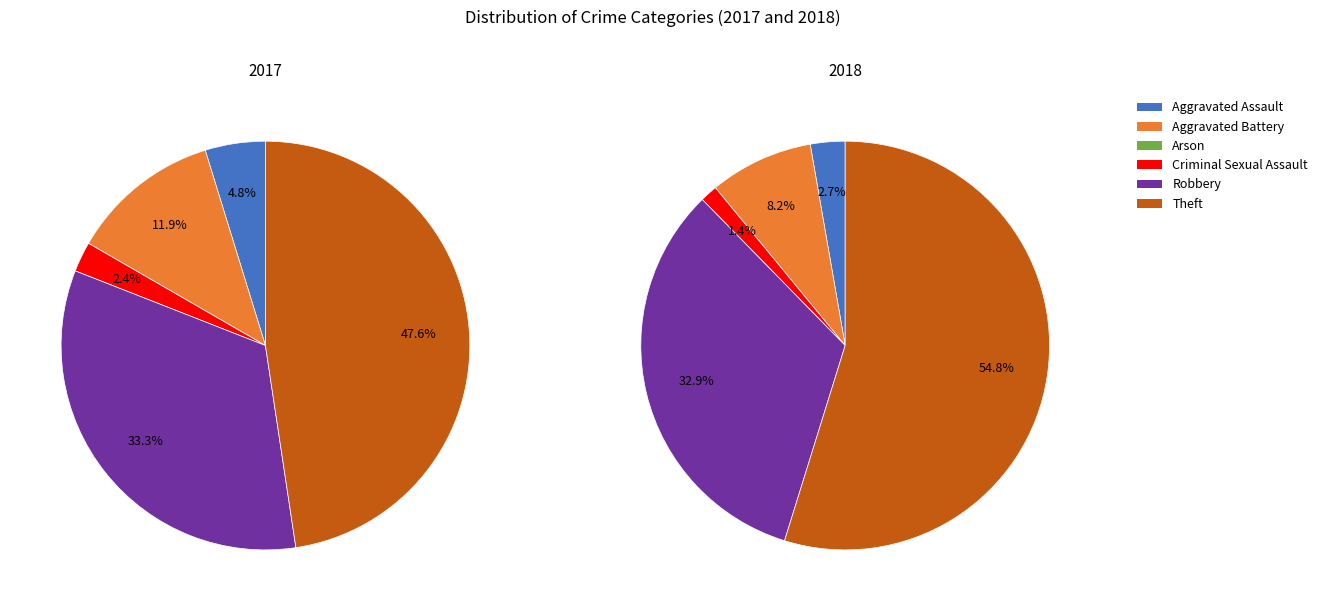

The 3 slice represents 12% of the pie. True or false?

False